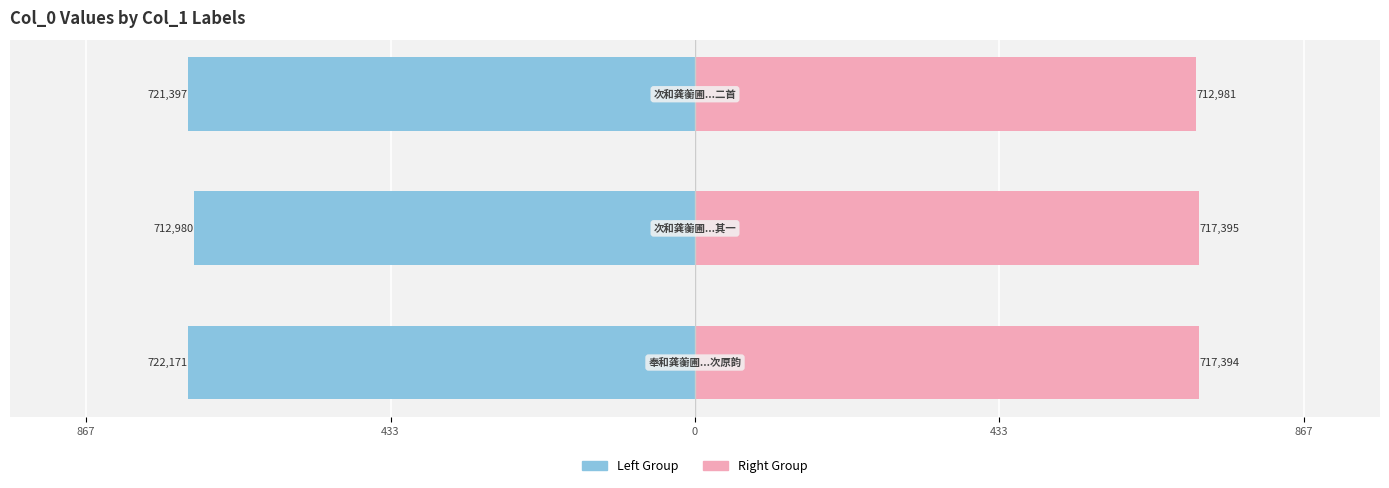

The value of col_0 (left group) at 867 is -405.6. True or false?

False